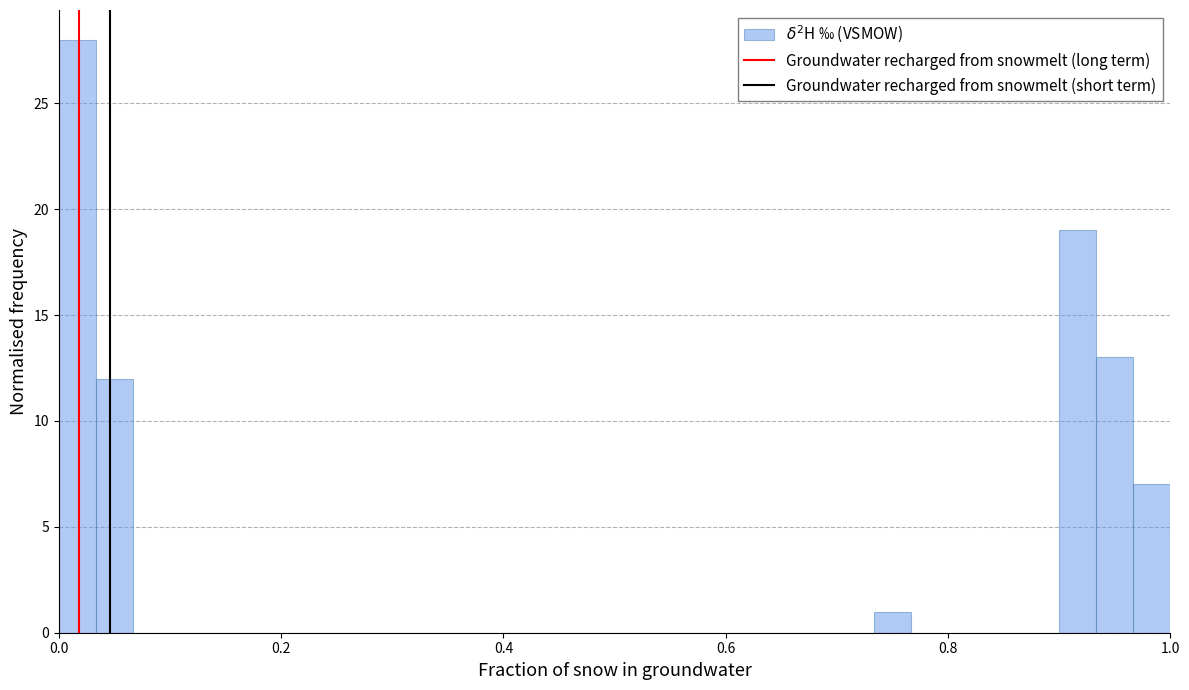

Around what value on the x-axis is the tallest bar? Give the approximate position of its centre, as read against the axis.

0.02